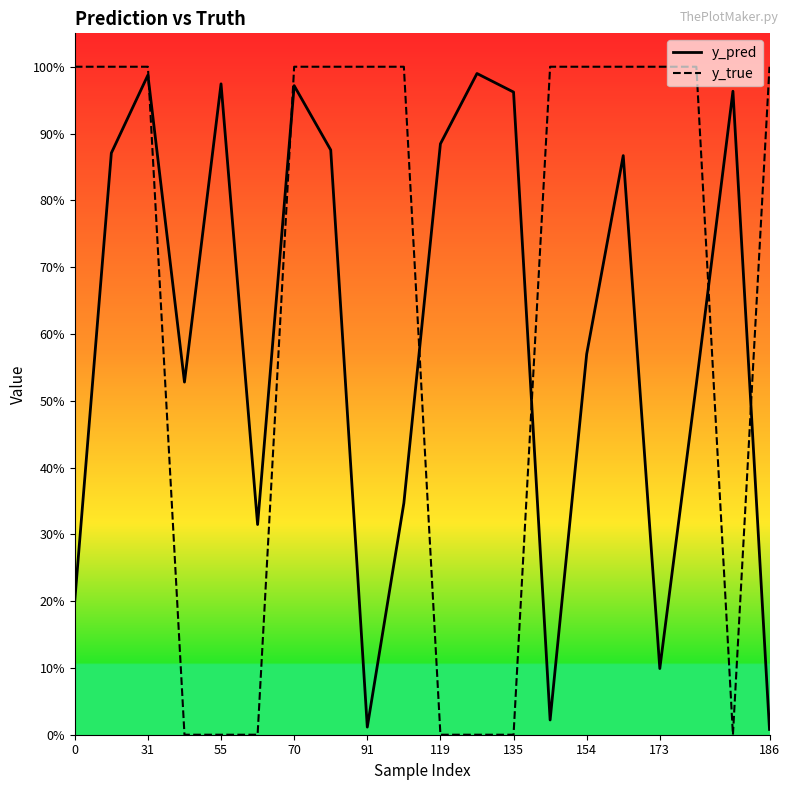

Does the chart display data point markers on the line(s)?

No